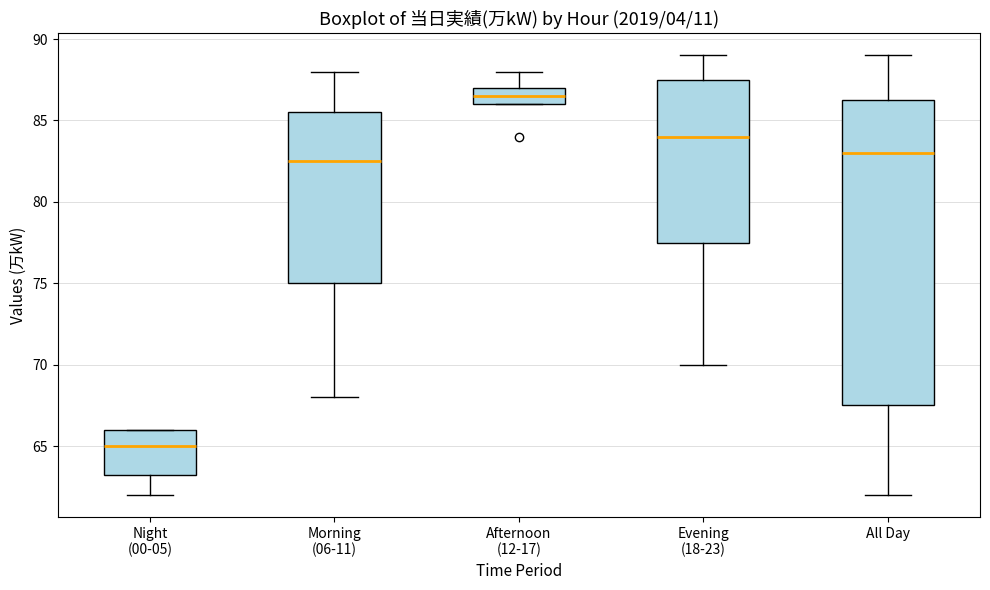

Reading left to right, read every box against the y-axis: the position of its median line, the range the box covers, and the ends of its whiskers. The values are not printed on the chart, so give them approximately, as read against the axis.

Night (00-05): median 65.0, box 63.5 to 66.0, whiskers 62.0 to 66.0
Morning (06-11): median 82.5, box 75.0 to 85.5, whiskers 68.0 to 88.0
Afternoon (12-17): median 86.5, box 86.0 to 87.0, whiskers 86.0 to 88.0
Evening (18-23): median 84.0, box 77.5 to 87.5, whiskers 70.0 to 89.0
All Day: median 83.0, box 67.5 to 86.5, whiskers 62.0 to 89.0